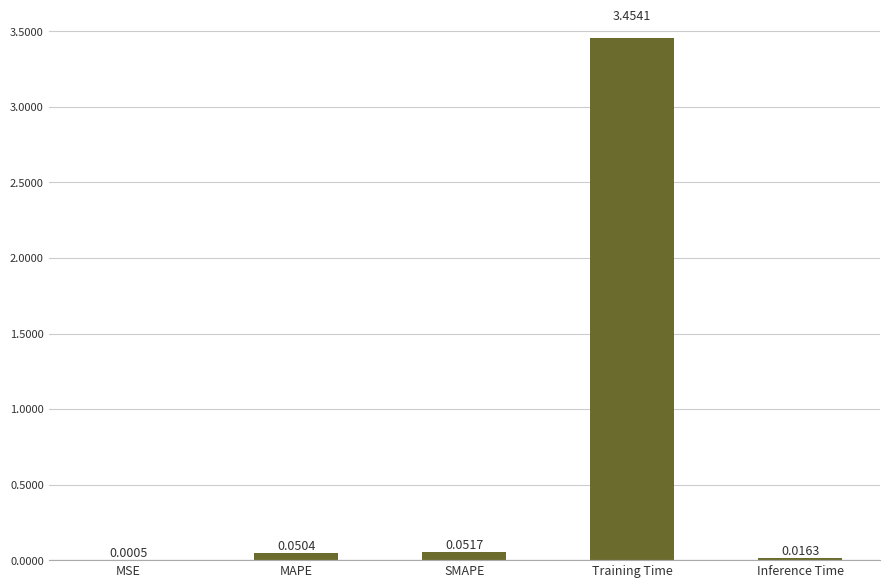

At which category does the chart reach its peak across all series?

Training Time